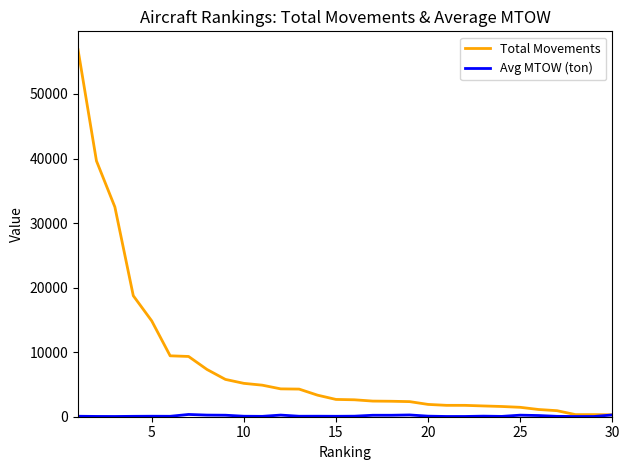

Which series has the largest total across all categories?

Total Movements